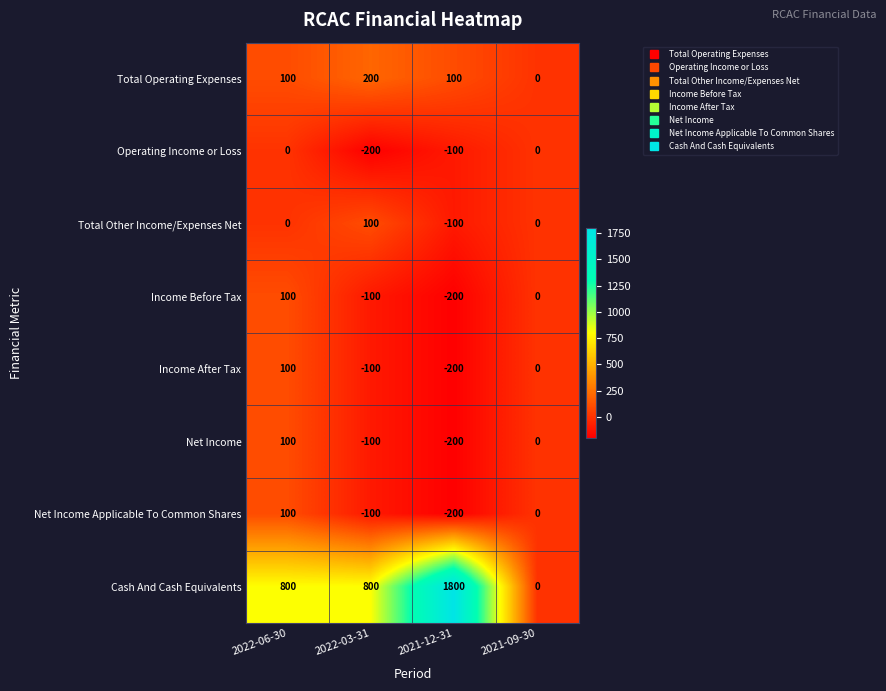

Between 2022-06-30 and 2021-09-30, which series saw the biggest shift?

Cash And Cash Equivalents